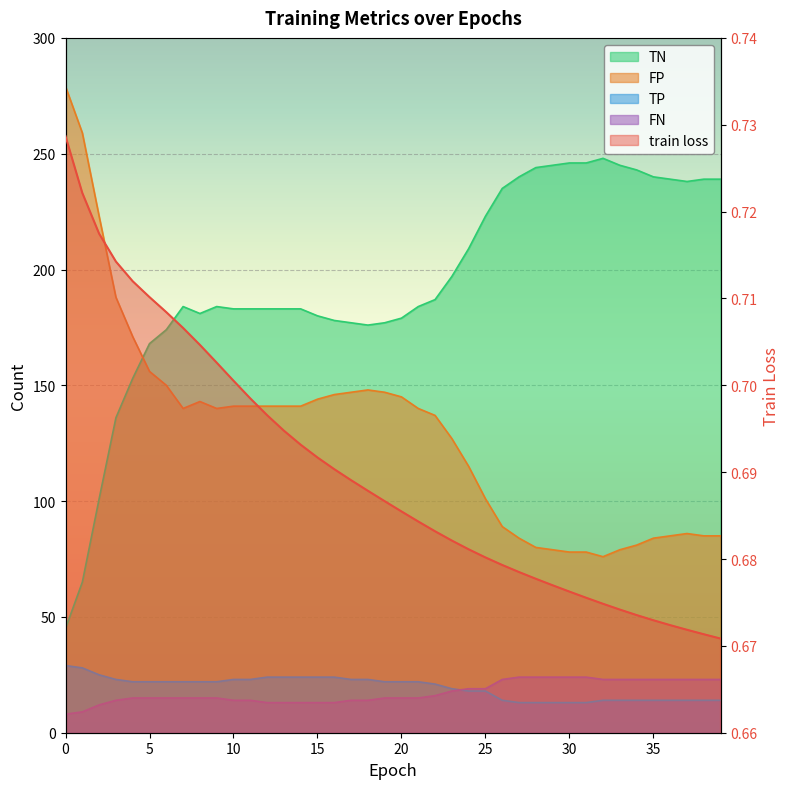

What value does the TN series have at 14?

183.0